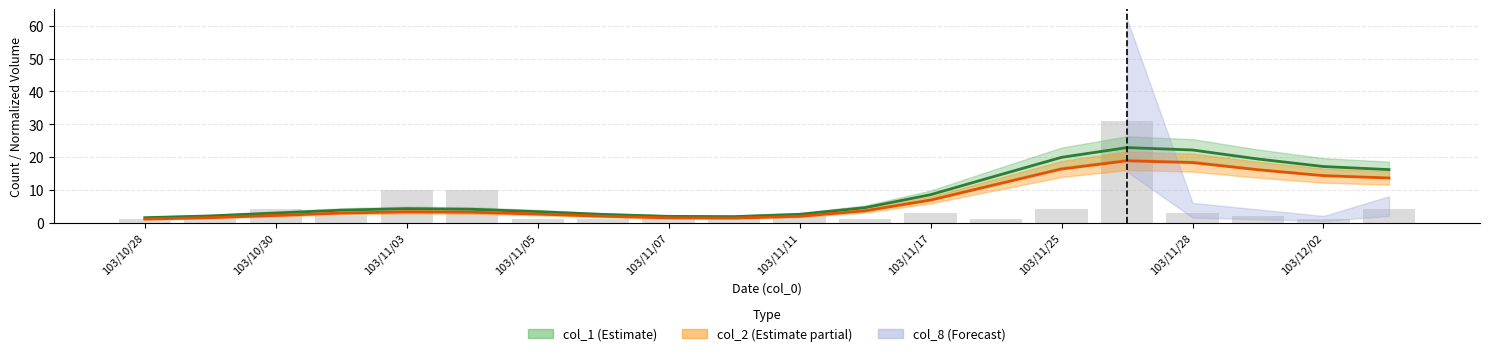

The value at 103/11/25 is 4. True or false?

True